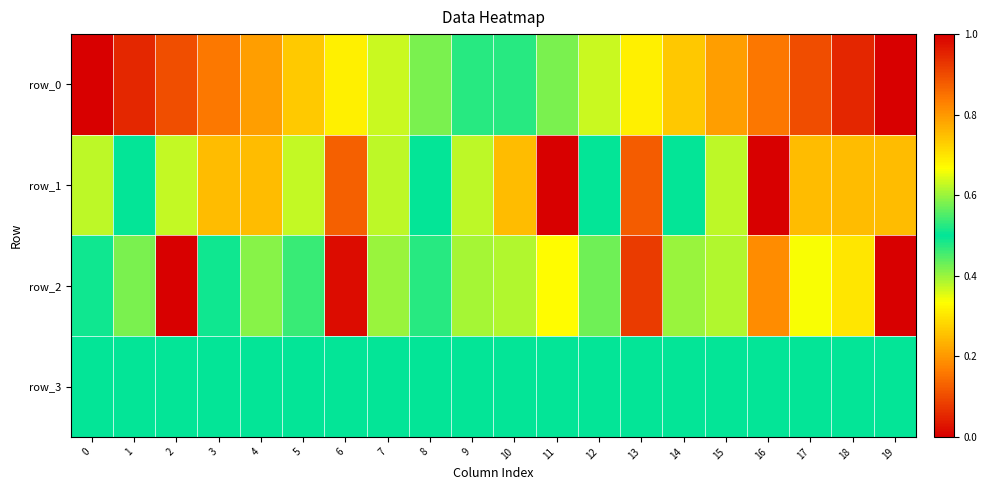

Count the number of categories in the chart.

20